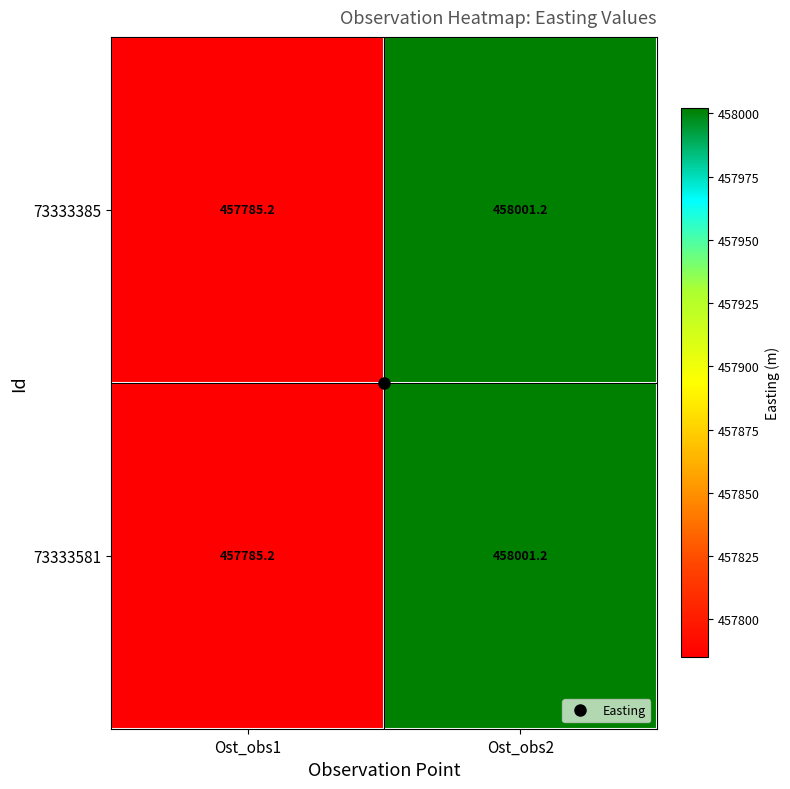

What is the total value across all series at Ost_obs2?

916002.4